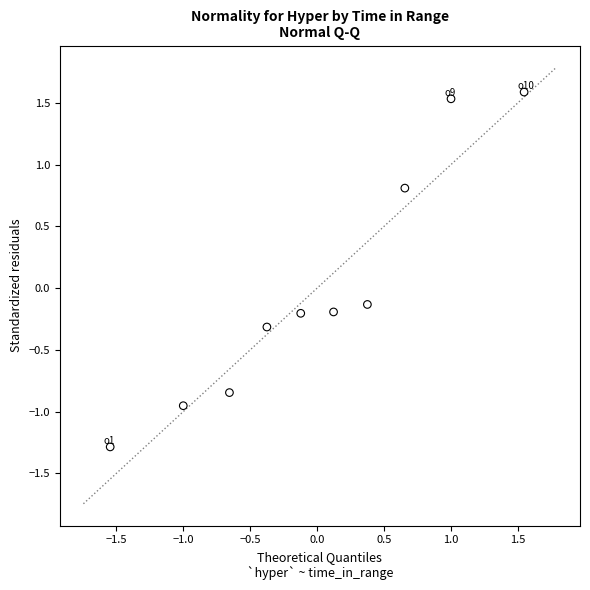

What is the range of X values (max minus min)?

3.1